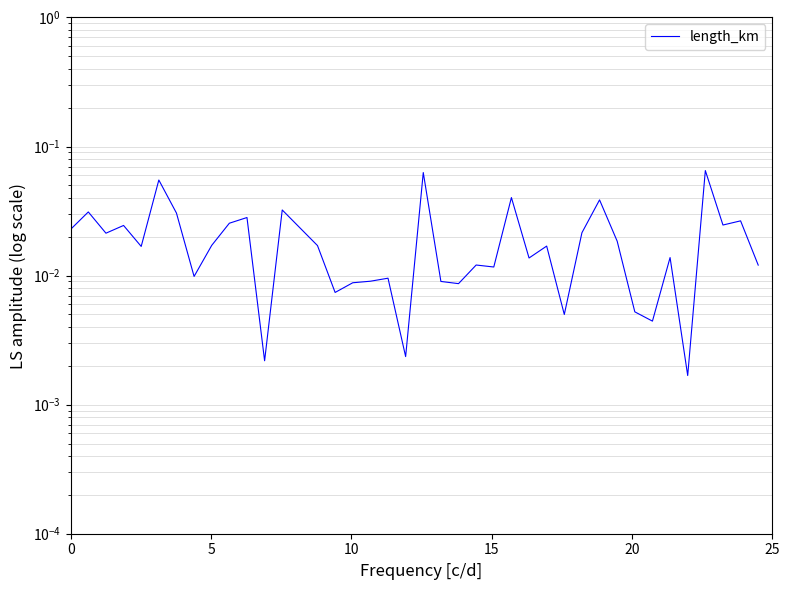

Reading left to right, what are all the values shown in this chart?

0.0	0.0	0.0	0.0	0.0	0.1	0.0	0.0	0.0	0.0	0.0	0.0	0.0	0.0	0.0	0.0	0.0	0.0	0.0	0.0	0.1	0.0	0.0	0.0	0.0	0.0	0.0	0.0	0.0	0.0	0.0	0.0	0.0	0.0	0.0	0.0	0.1	0.0	0.0	0.0